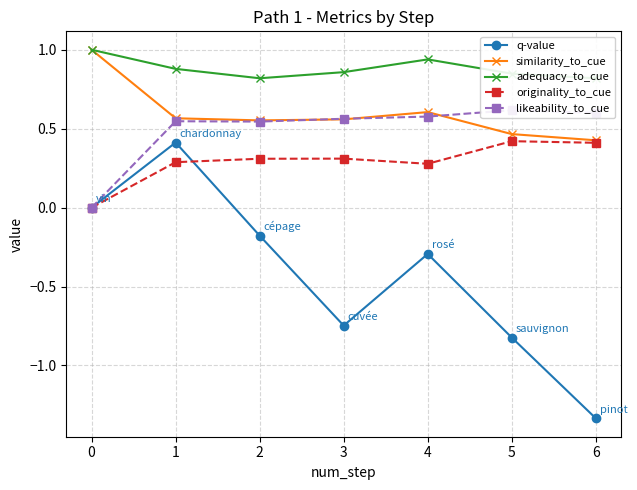

Which has a higher value, 1 or 4?

1